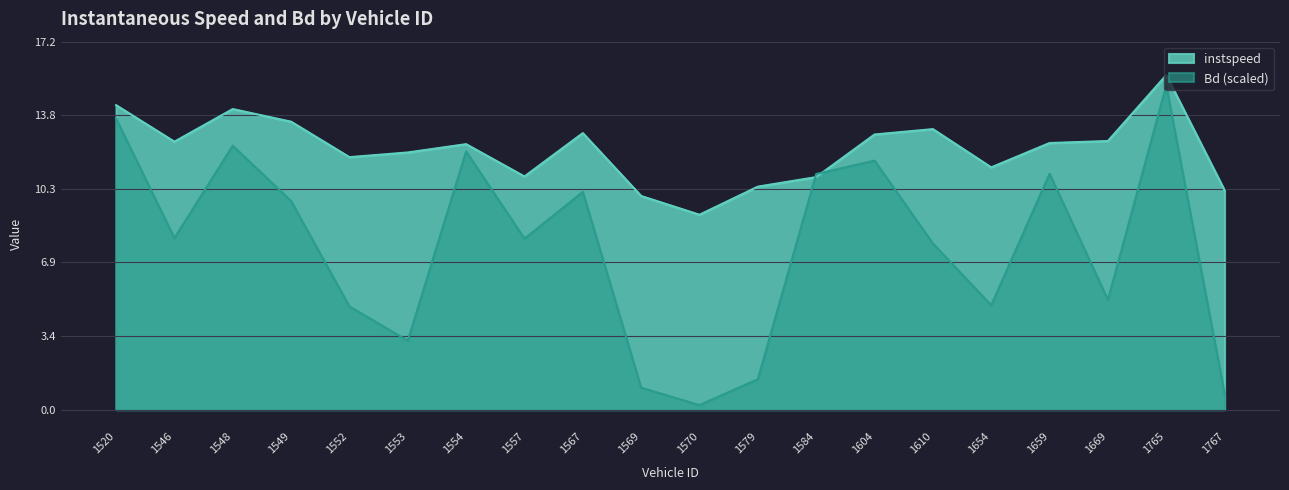

At which category does the chart reach its minimum across all series?

1570